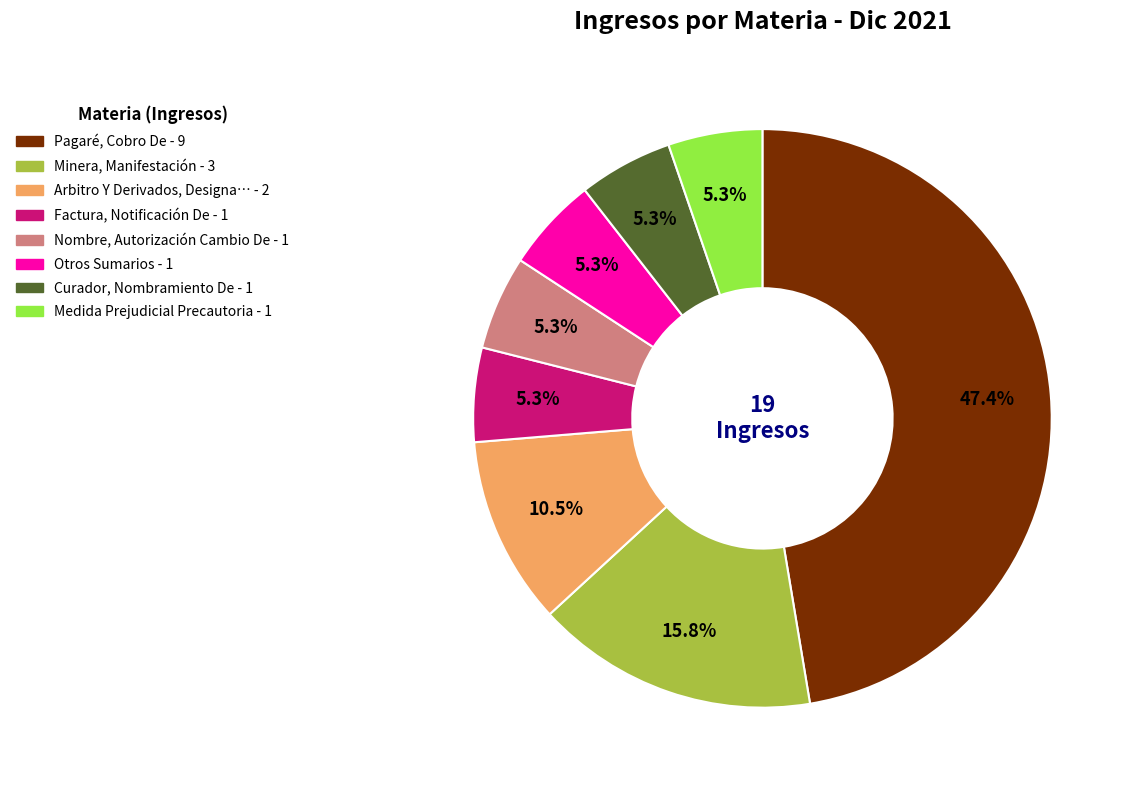

Is there any slice that represents more than half of the pie?

No